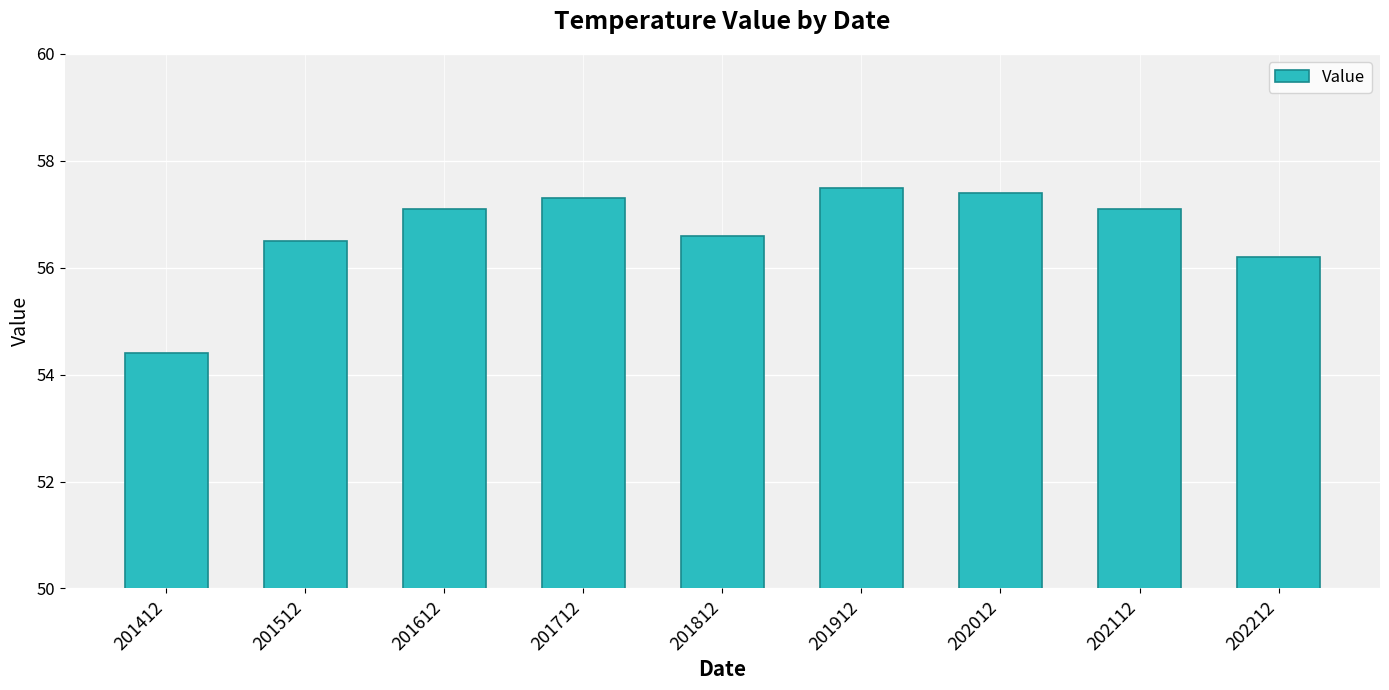

At which category does the chart reach its minimum across all series?

201412